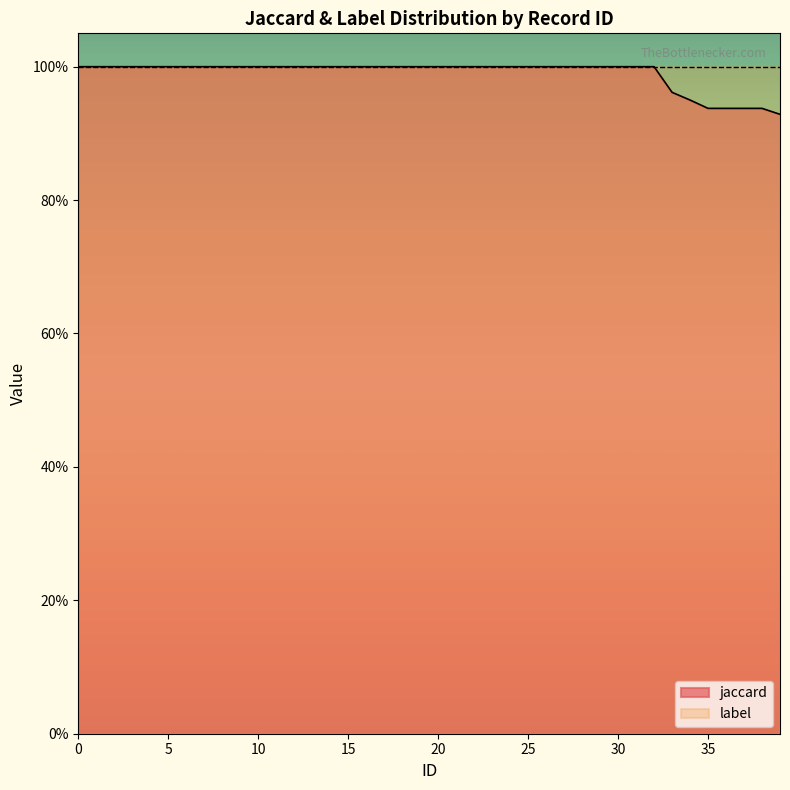

Reading right to left, extract all data points from this chart.

0.9	0.9	0.9	0.9	0.9	0.9	1.0	1.0	1.0	1.0	1.0	1.0	1.0	1.0	1.0	1.0	1.0	1.0	1.0	1.0	1.0	1.0	1.0	1.0	1.0	1.0	1.0	1.0	1.0	1.0	1.0	1.0	1.0	1.0	1.0	1.0	1.0	1.0	1.0	1.0